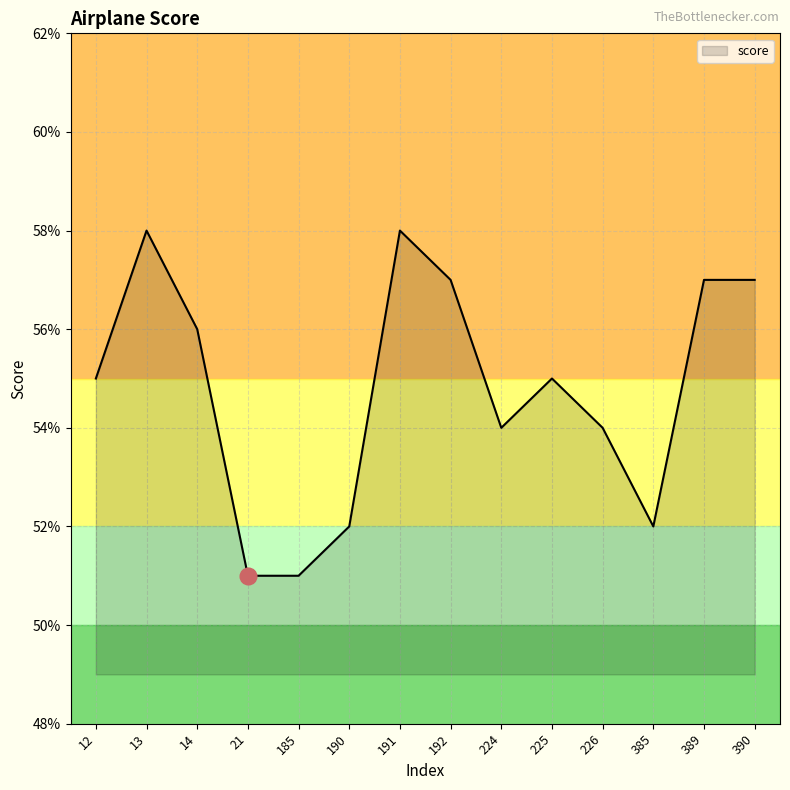

Does the chart display data point markers on the line(s)?

No